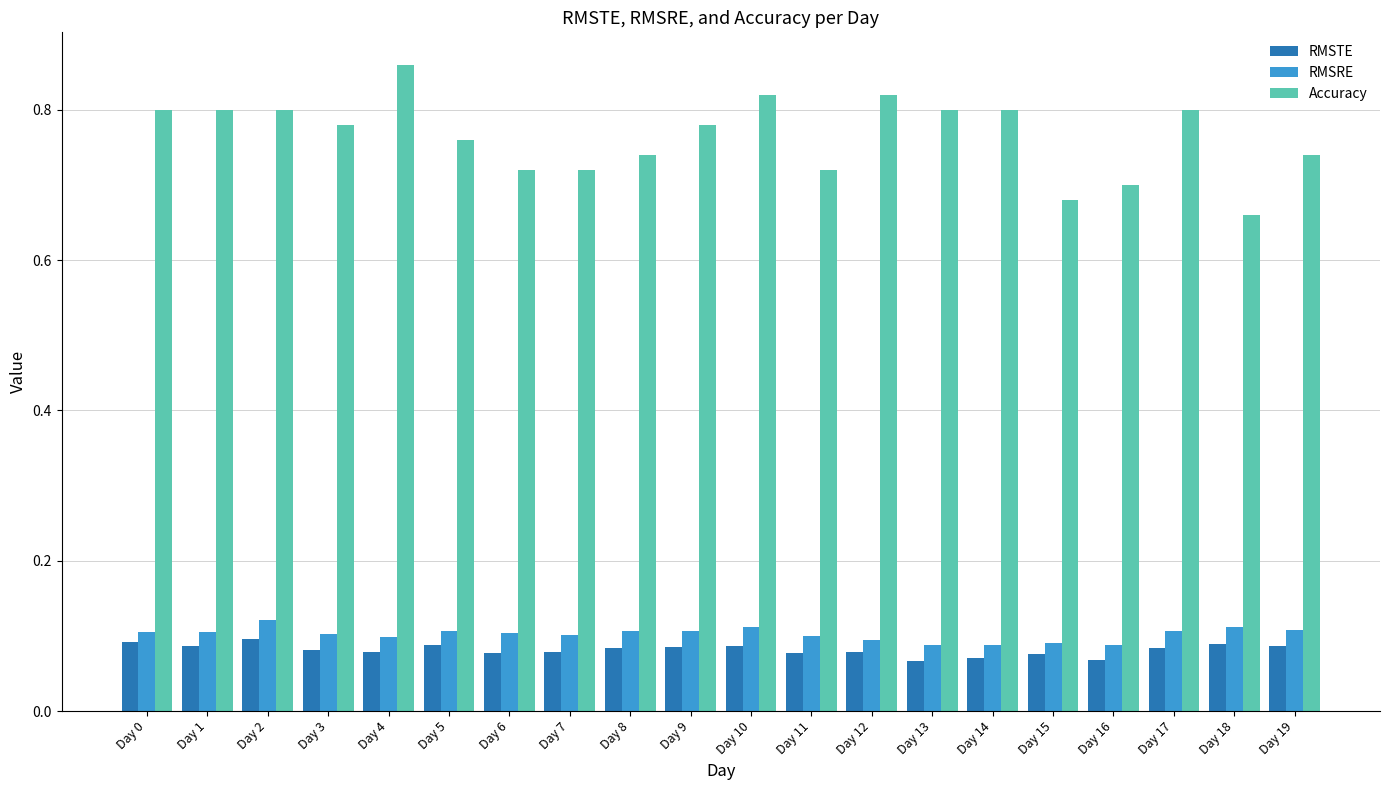

How many distinct data groups are displayed?

3